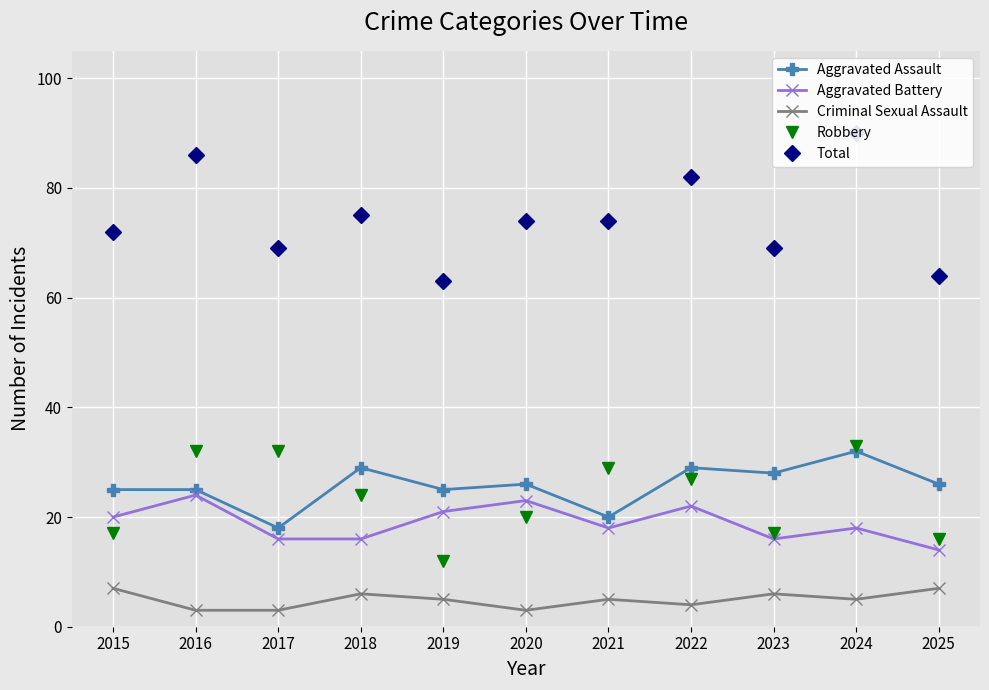

True or false: Aggravated Battery and Total cross at least once.

False